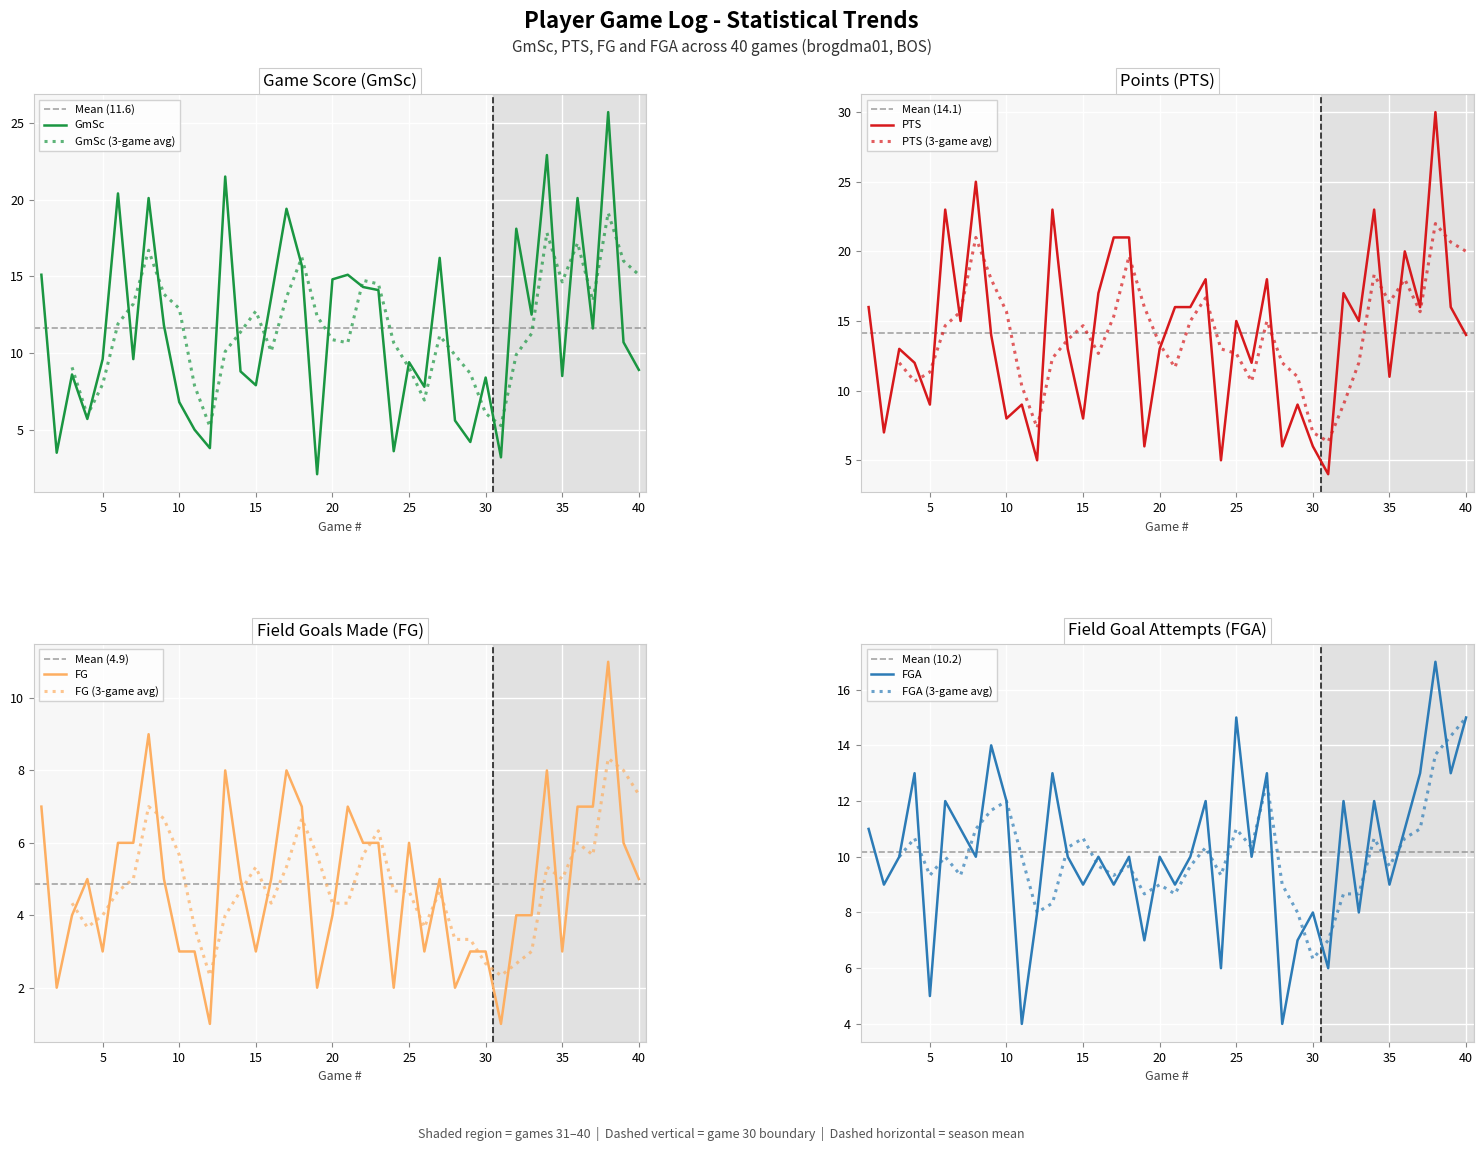

Which category has the lowest value in the GmSc series?

19